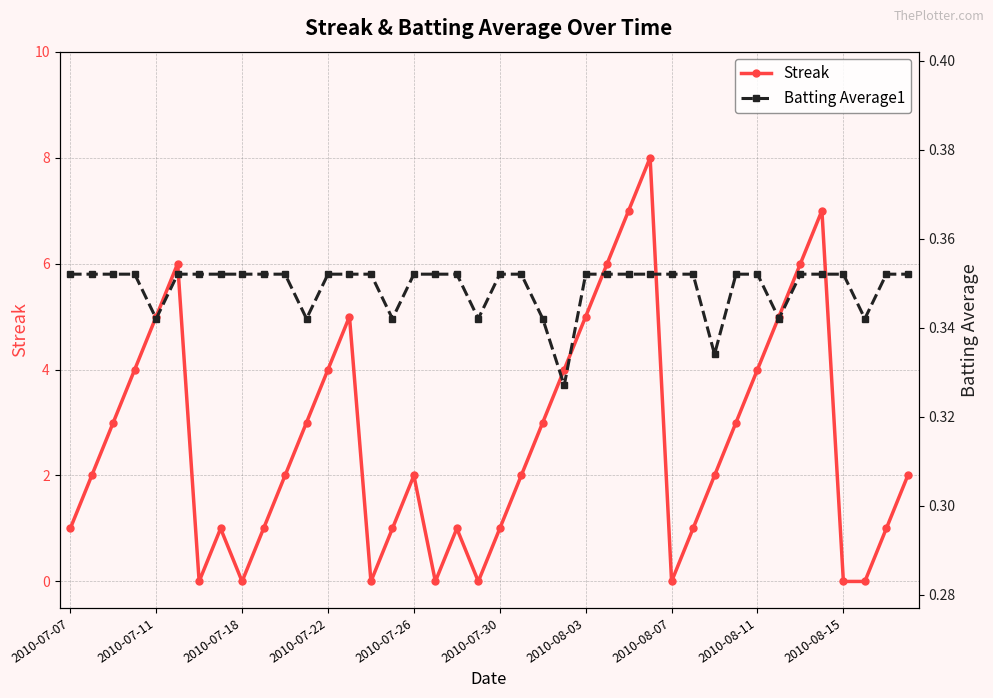

At 35, list the series in order from largest to smallest.

Streak, Batting Average1